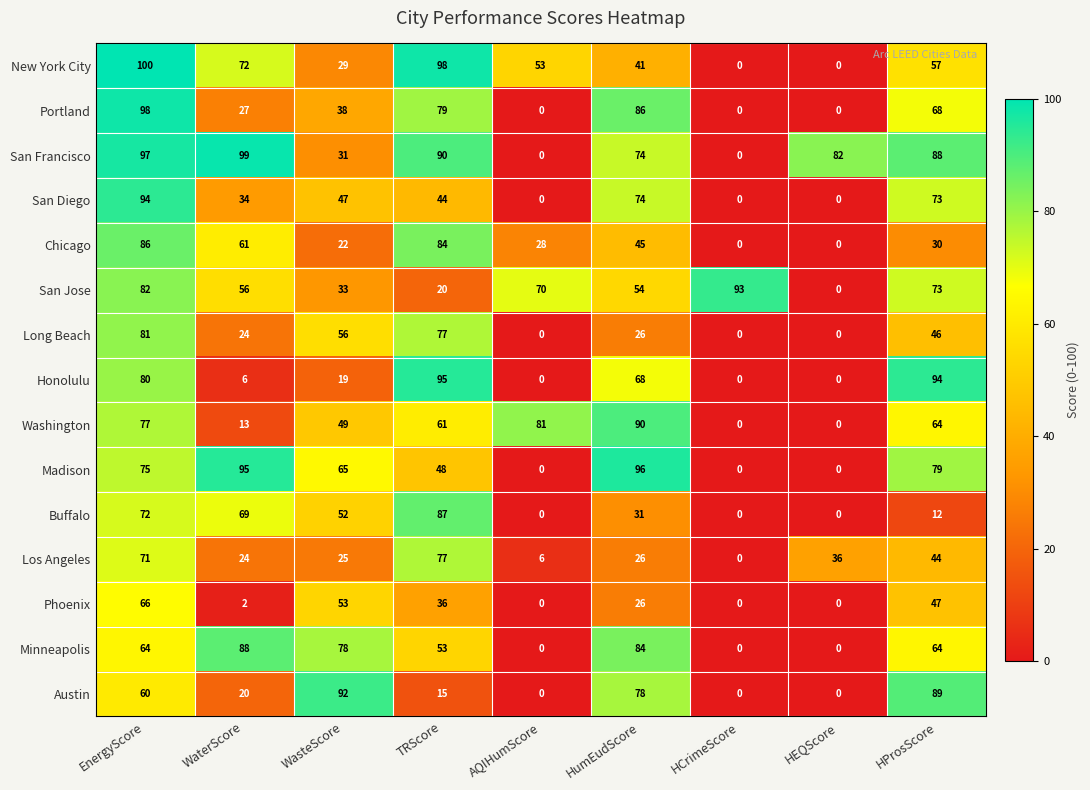

Which series has the largest range (max minus min)?

New York City